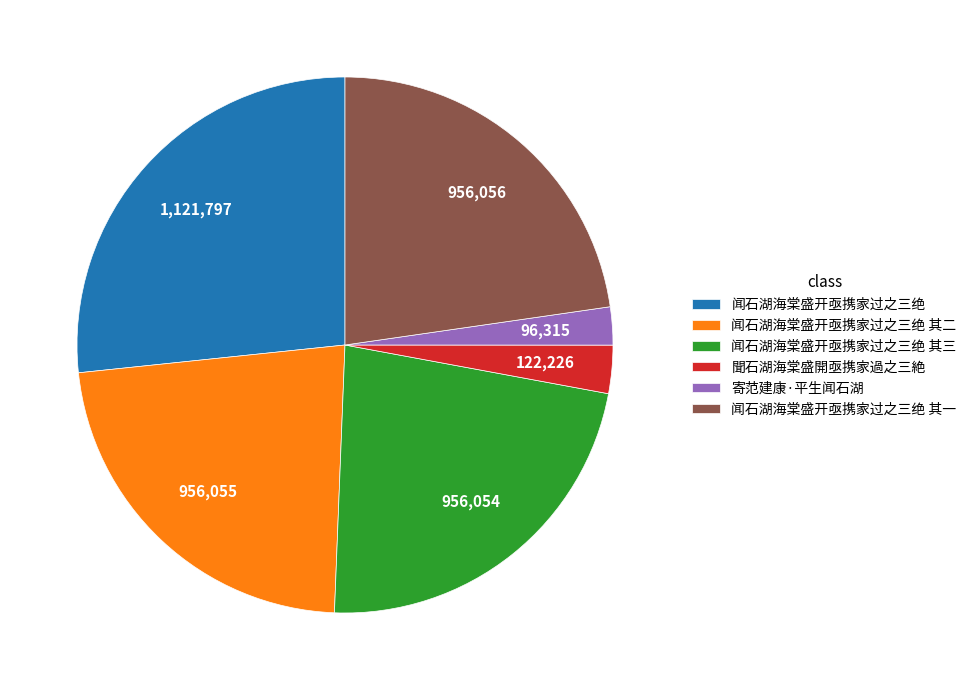

Count the number of slices in the pie.

6